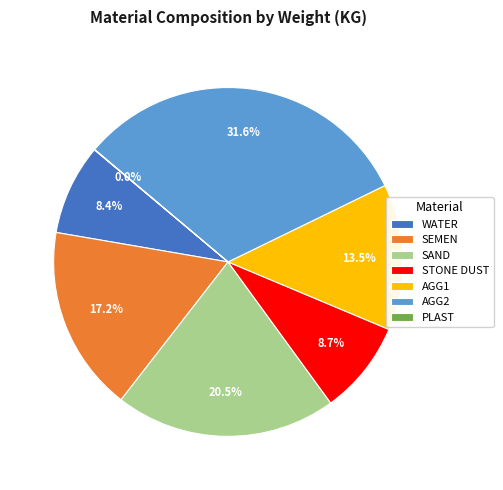

Which slice is the largest?

AGG2